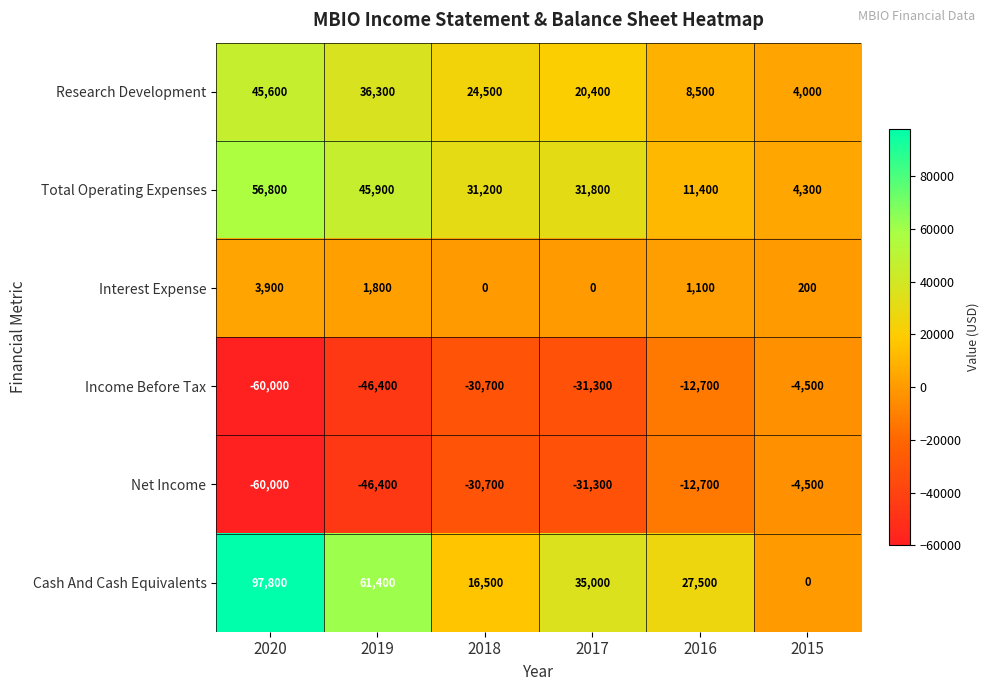

The value of Interest Expense at 2017 is -1780. True or false?

False